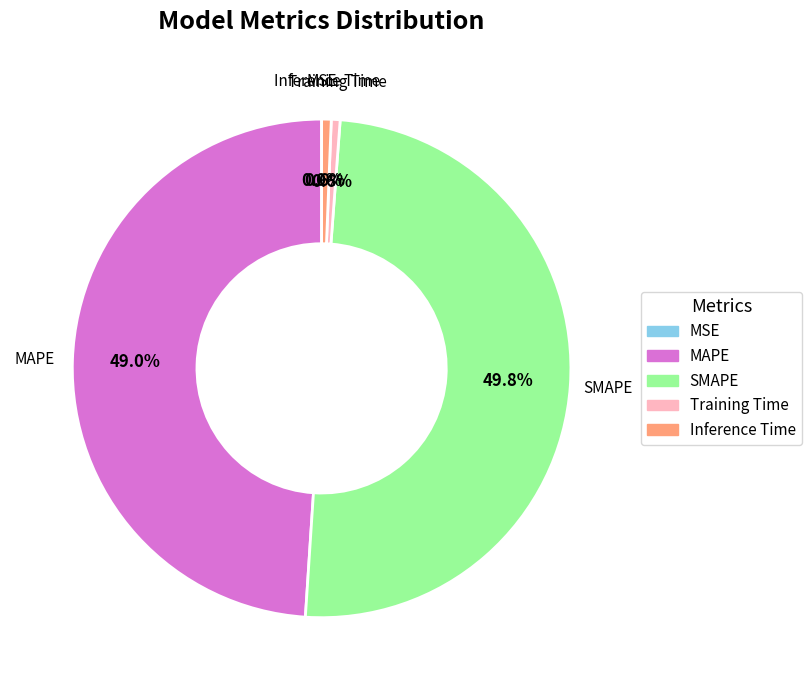

How much of the chart is everything except Training Time?

99.4%